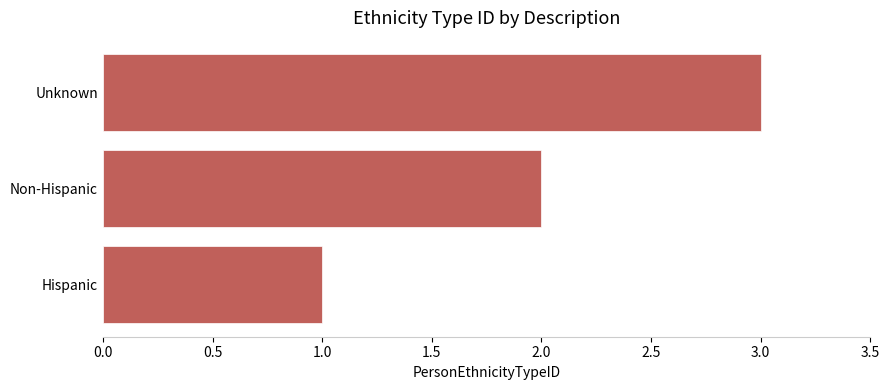

What is the sum of the values at Hispanic and Unknown?

4